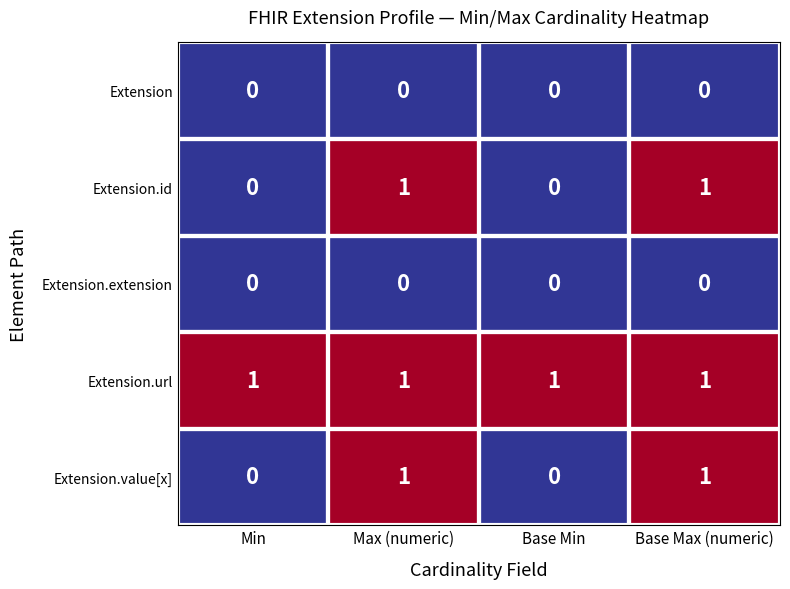

The value of Extension.value[x] at Base Min is -1. True or false?

False